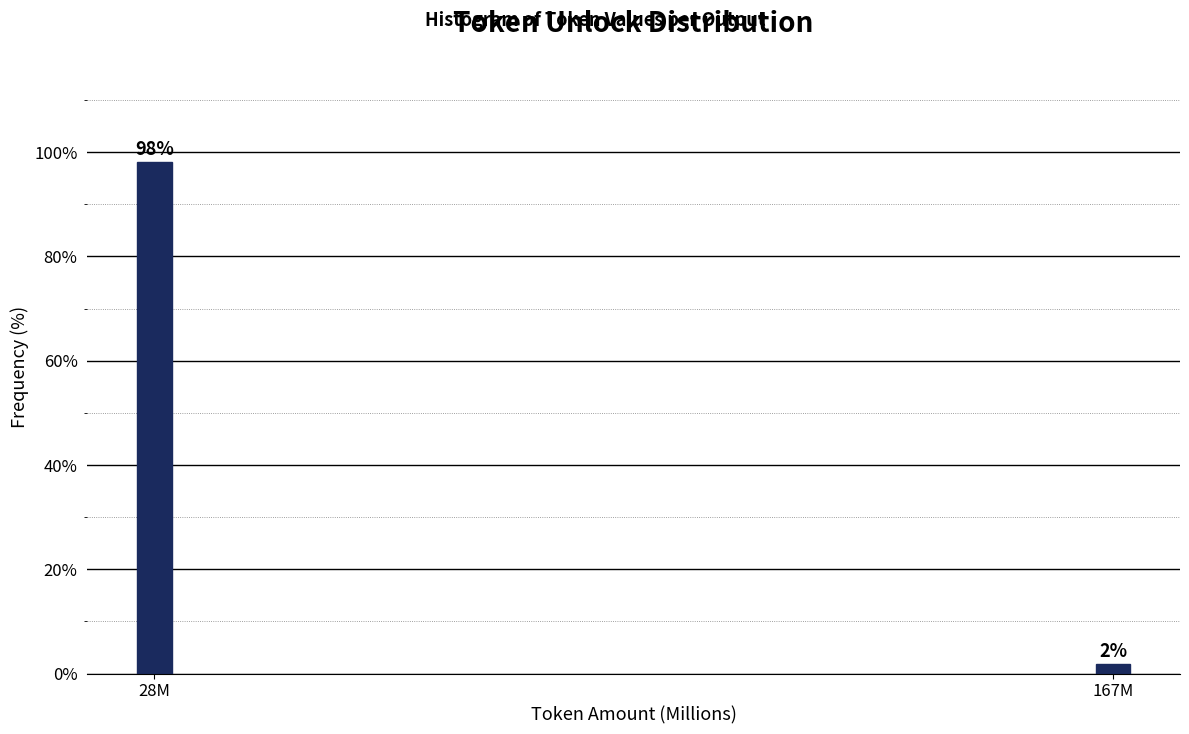

Between 167M and 28M, which is larger?

28M